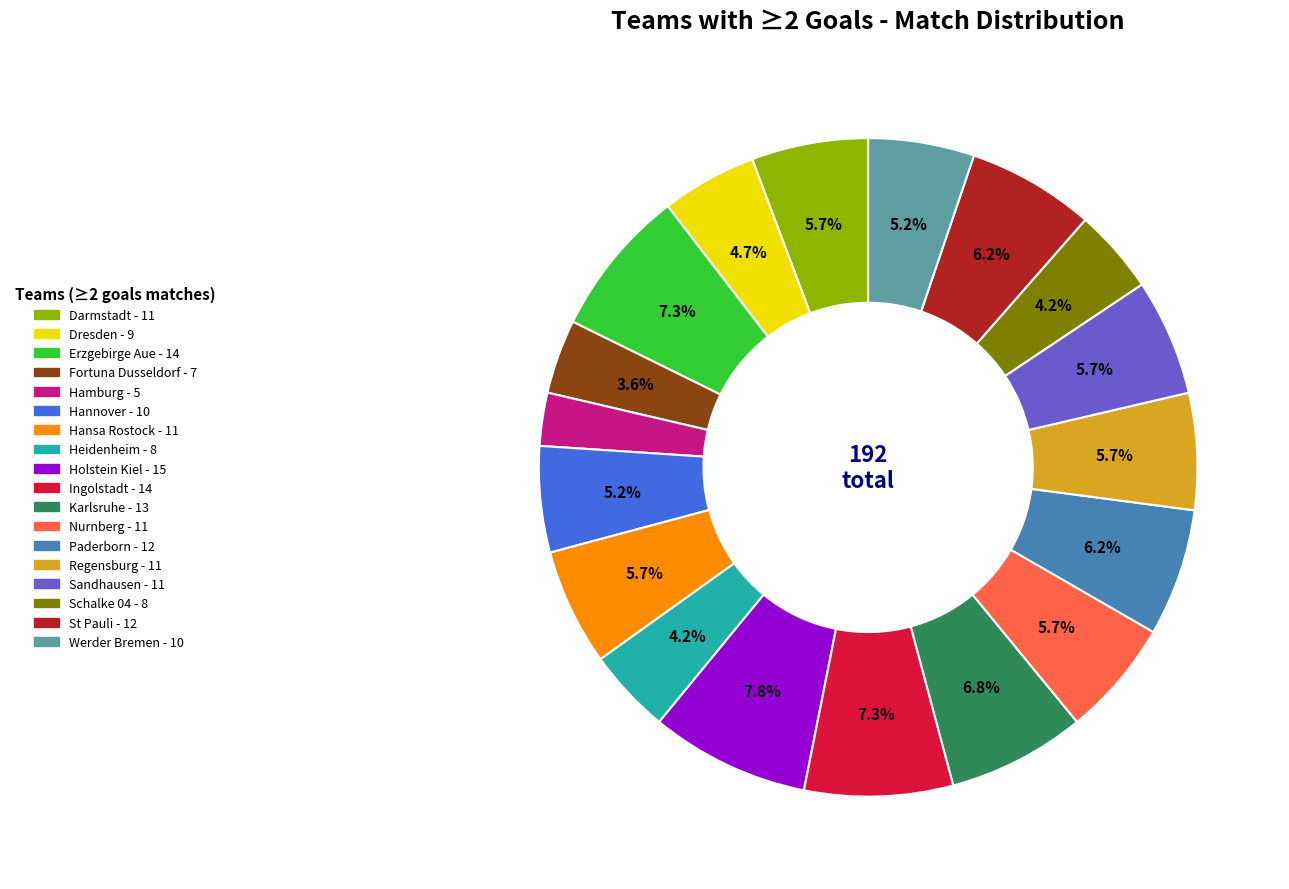

What is the smallest slice in the pie chart?

Hamburg